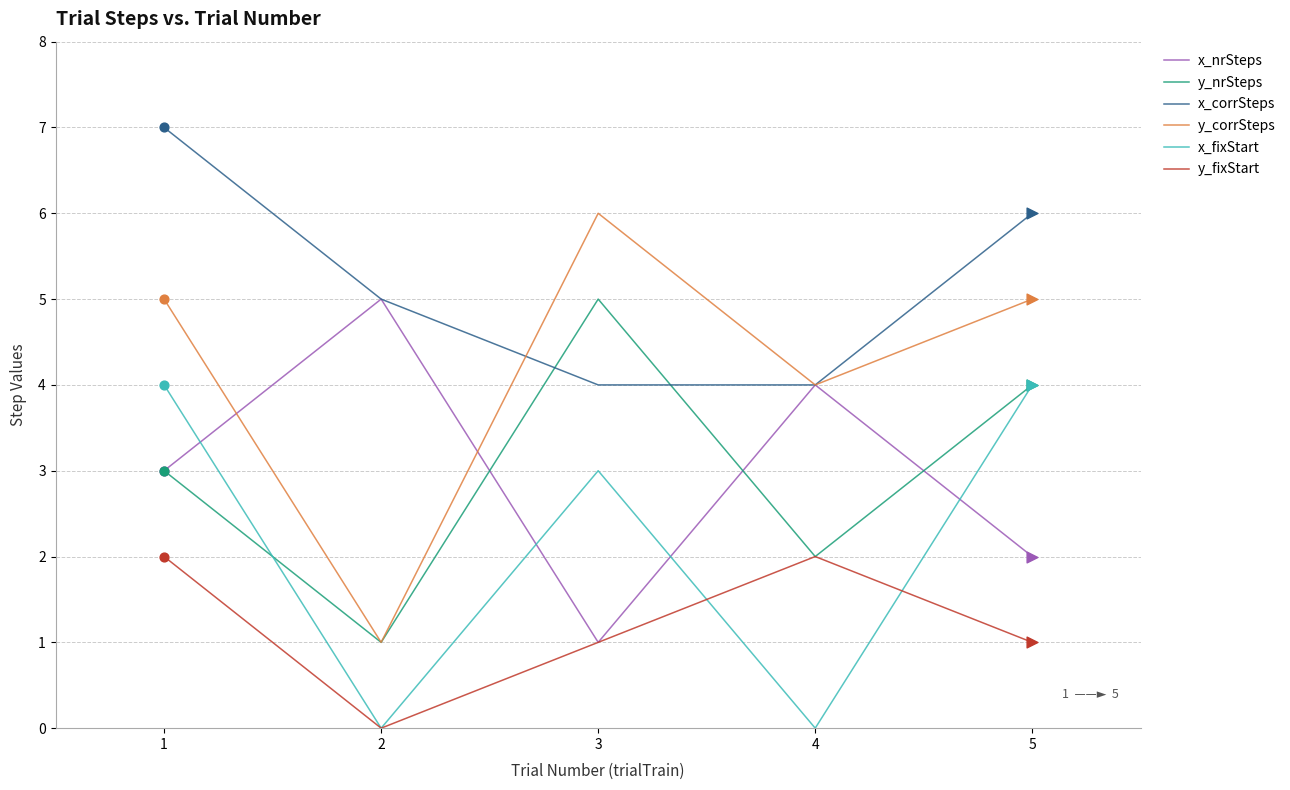

Which series has the largest total across all categories?

x_corrSteps